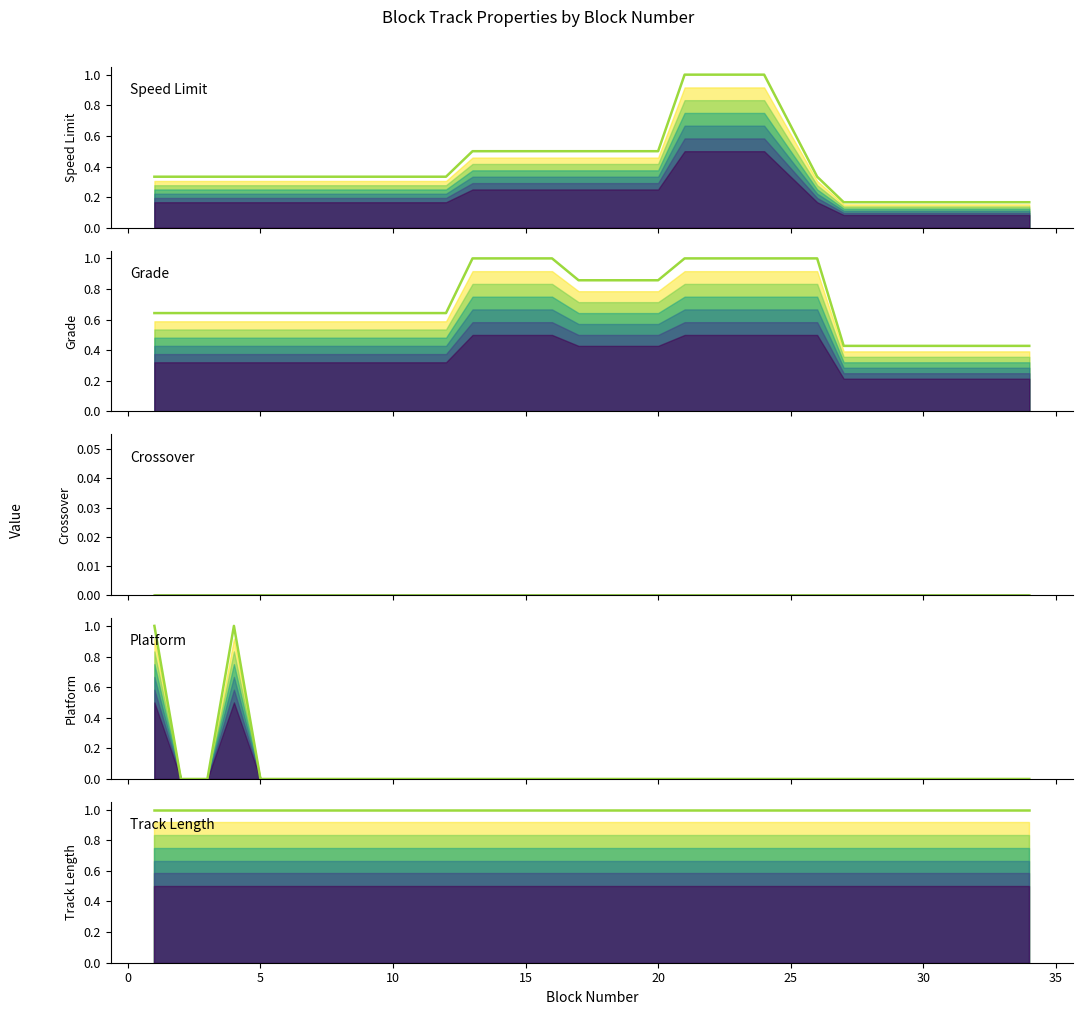

Reading left to right, transcribe all the data shown in this chart.

Speed Limit: 0.3	0.3	0.3	0.3	0.3	0.3	0.3	0.3	0.3	0.3	0.3	0.3	0.5	0.5	0.5	0.5	0.5	0.5	0.5	0.5	1.0	1.0	1.0	1.0	0.7	0.3	0.2	0.2	0.2	0.2	0.2	0.2	0.2	0.2
Grade: 0.6	0.6	0.6	0.6	0.6	0.6	0.6	0.6	0.6	0.6	0.6	0.6	1.0	1.0	1.0	1.0	0.9	0.9	0.9	0.9	1.0	1.0	1.0	1.0	1.0	1.0	0.4	0.4	0.4	0.4	0.4	0.4	0.4	0.4
Crossover: 0.0	0.0	0.0	0.0	0.0	0.0	0.0	0.0	0.0	0.0	0.0	0.0	0.0	0.0	0.0	0.0	0.0	0.0	0.0	0.0	0.0	0.0	0.0	0.0	0.0	0.0	0.0	0.0	0.0	0.0	0.0	0.0	0.0	0.0
Platform: 1.0	0.0	0.0	1.0	0.0	0.0	0.0	0.0	0.0	0.0	0.0	0.0	0.0	0.0	0.0	0.0	0.0	0.0	0.0	0.0	0.0	0.0	0.0	0.0	0.0	0.0	0.0	0.0	0.0	0.0	0.0	0.0	0.0	0.0
Track Length: 1.0	1.0	1.0	1.0	1.0	1.0	1.0	1.0	1.0	1.0	1.0	1.0	1.0	1.0	1.0	1.0	1.0	1.0	1.0	1.0	1.0	1.0	1.0	1.0	1.0	1.0	1.0	1.0	1.0	1.0	1.0	1.0	1.0	1.0